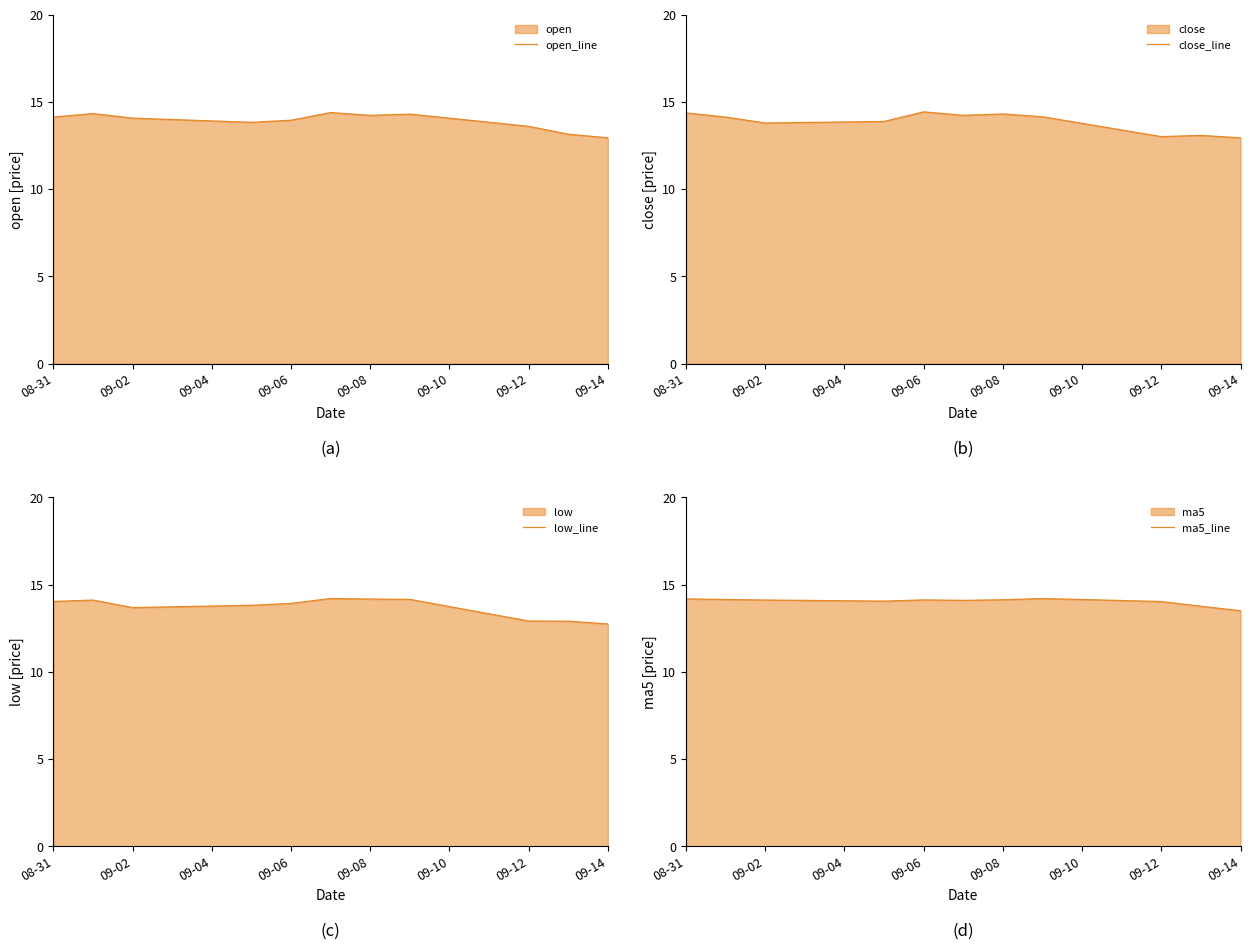

What is the difference between the maximum and minimum values in the close_line series?

1.5